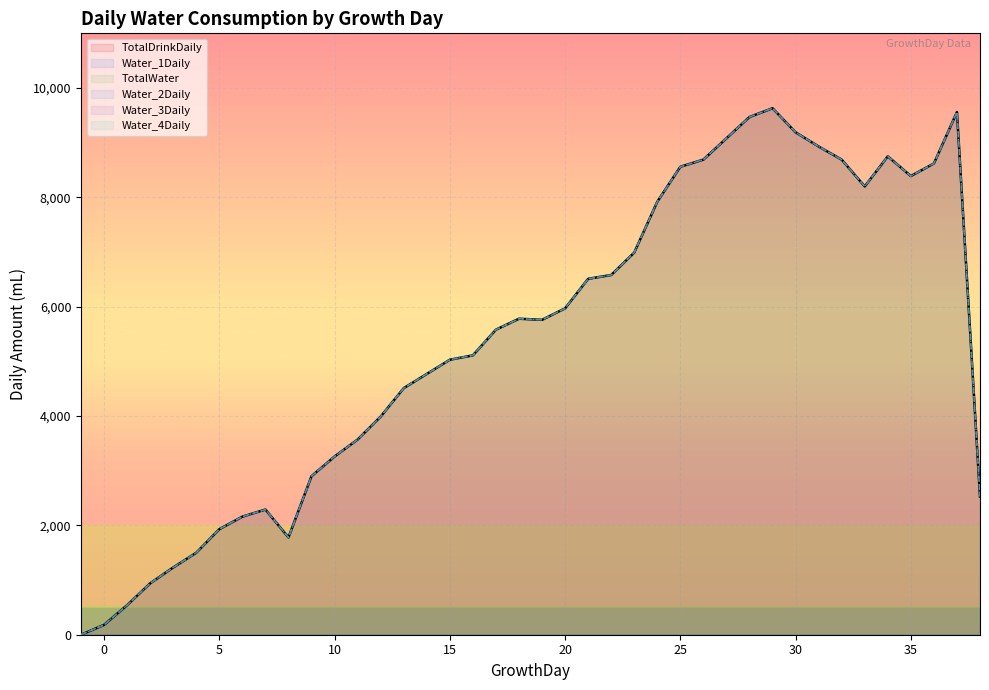

What is the difference between the maximum and minimum values in the TotalWater (line) series?

9630